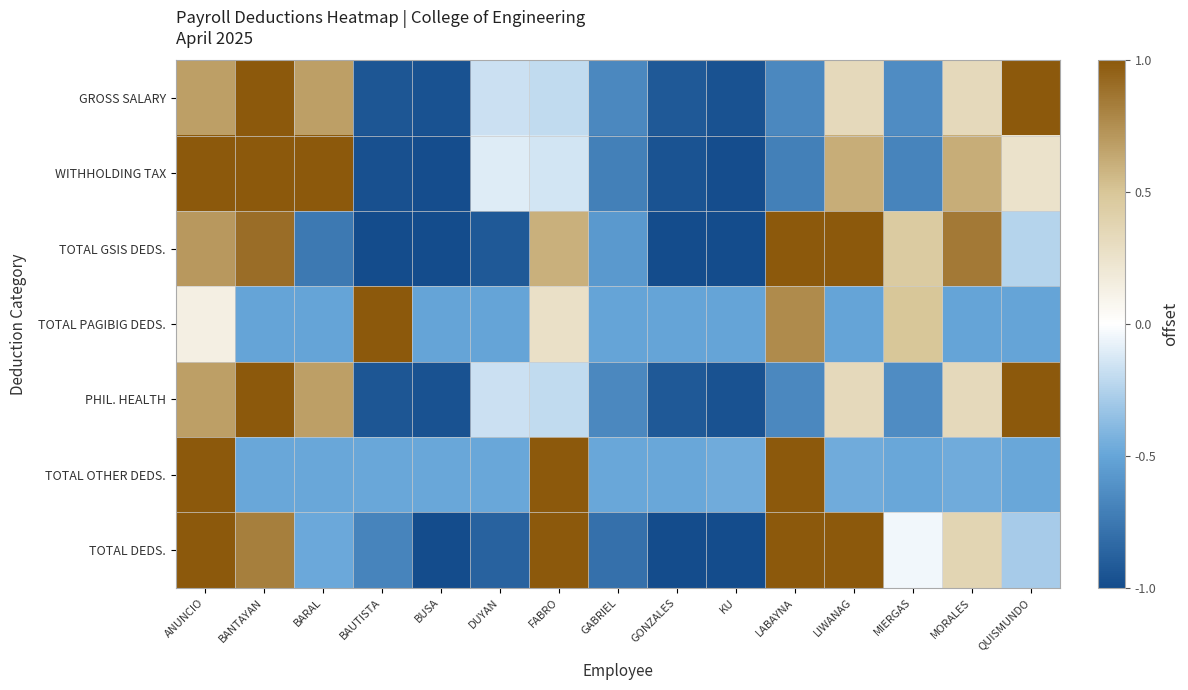

Rank the series by their maximum value, from lowest to highest.

GROSS SALARY, WITHHOLDING TAX, TOTAL GSIS DEDS., TOTAL PAGIBIG DEDS., PHIL. HEALTH, TOTAL OTHER DEDS., TOTAL DEDS.